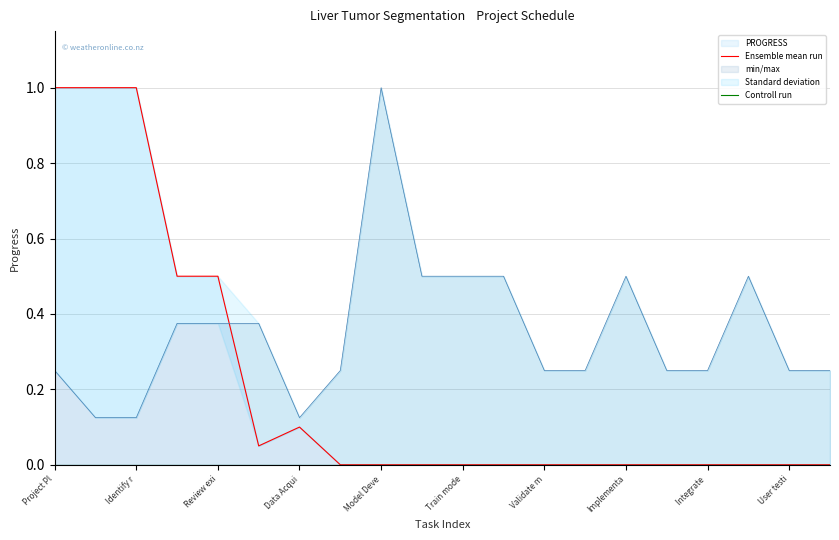

What is the total value across all series at Data Acqui?

0.5